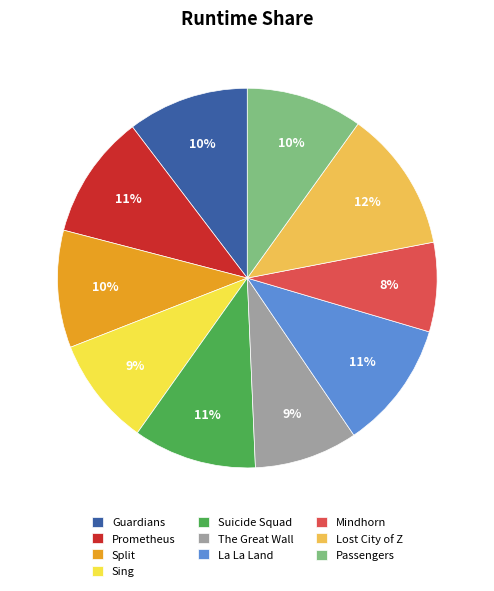

Is there any slice that represents more than half of the pie?

No